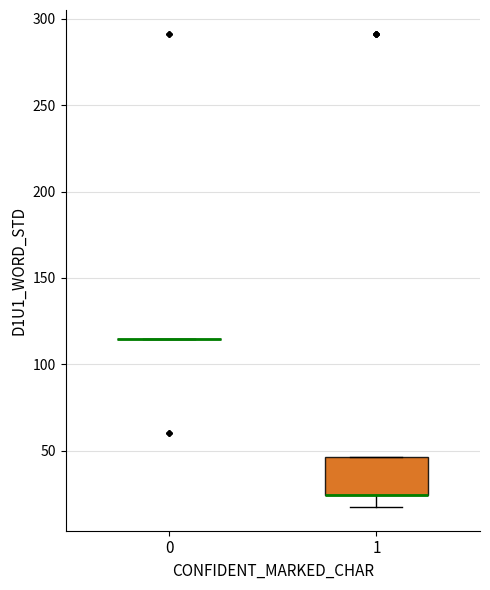

Reading left to right, transcribe this box plot: for each box, give where its median line is, the range the box spans, and where its two whiskers end, as read against the y-axis. The values are not printed on the chart, so give them approximately, as read against the axis.

0: box collapsed to a line at 115, whiskers 115 to 115
1: median 25 (drawn on the box's lower edge), box 25 to 45, whiskers 15 to 45